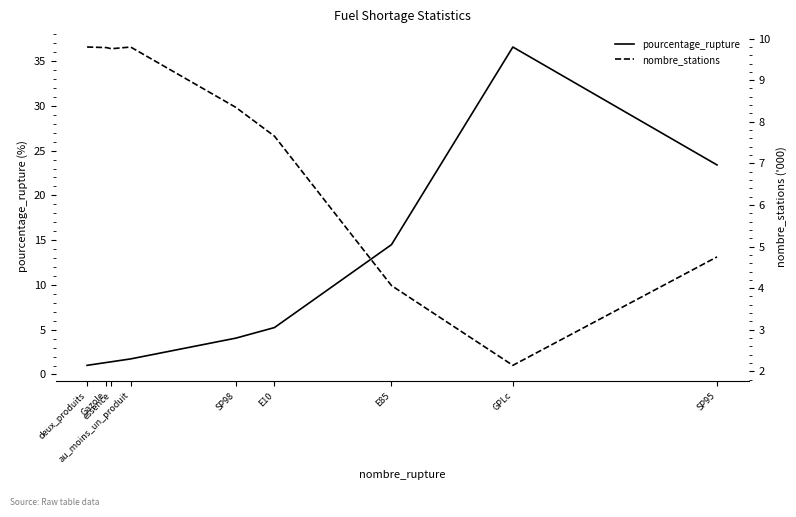

Which series has the largest total across all categories?

pourcentage_rupture